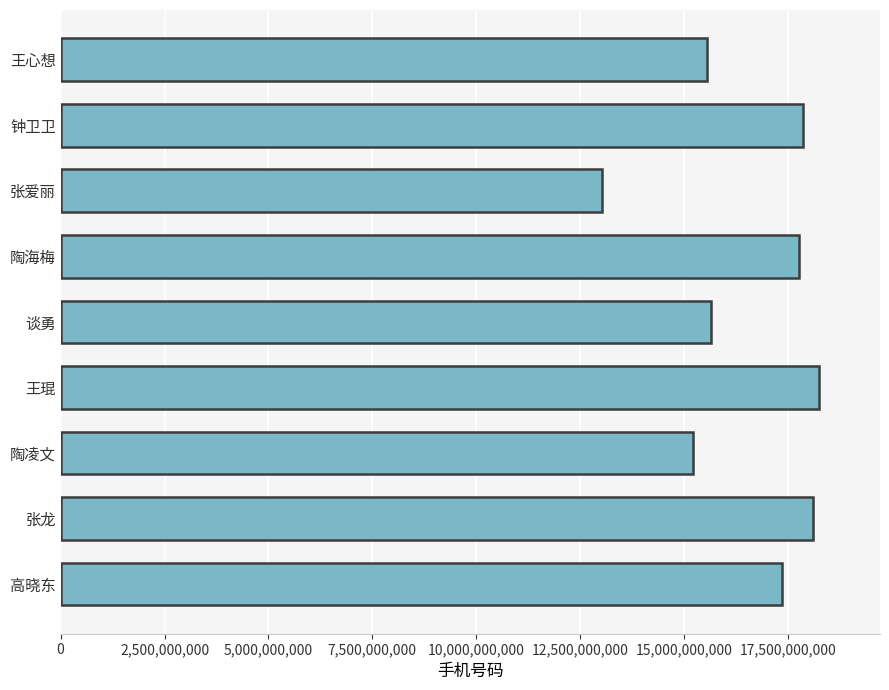

Are the bars grouped side by side (vs. stacked)?

No